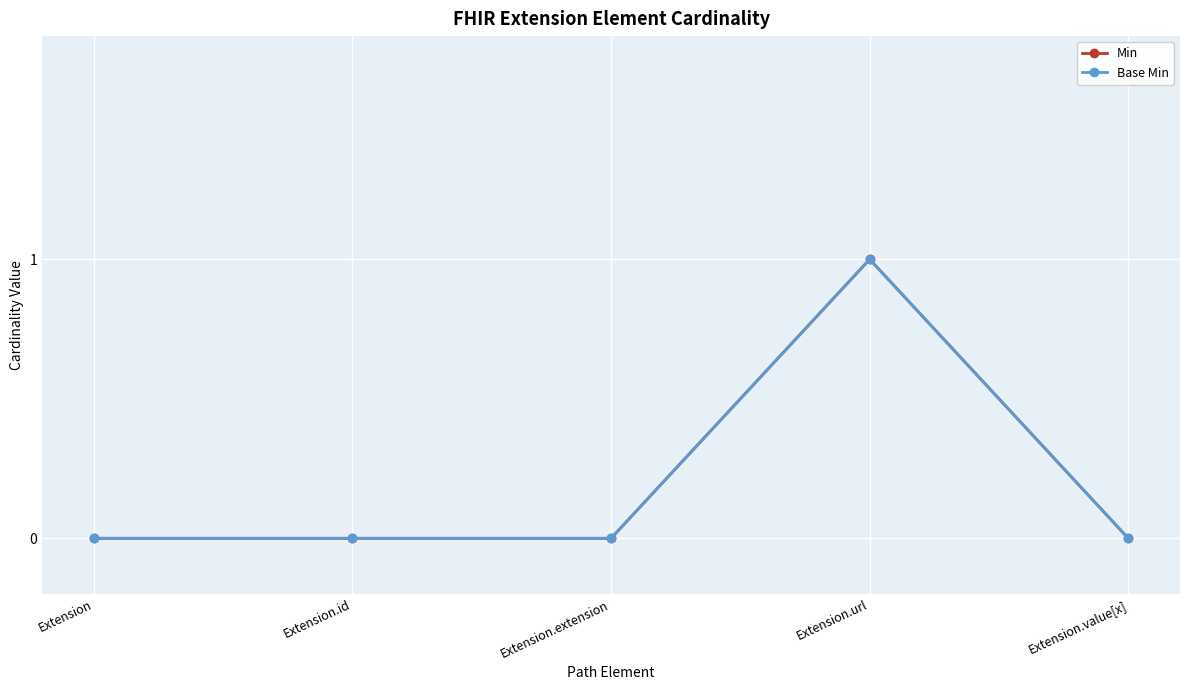

Which series changed the most between Extension and Extension.id?

Min